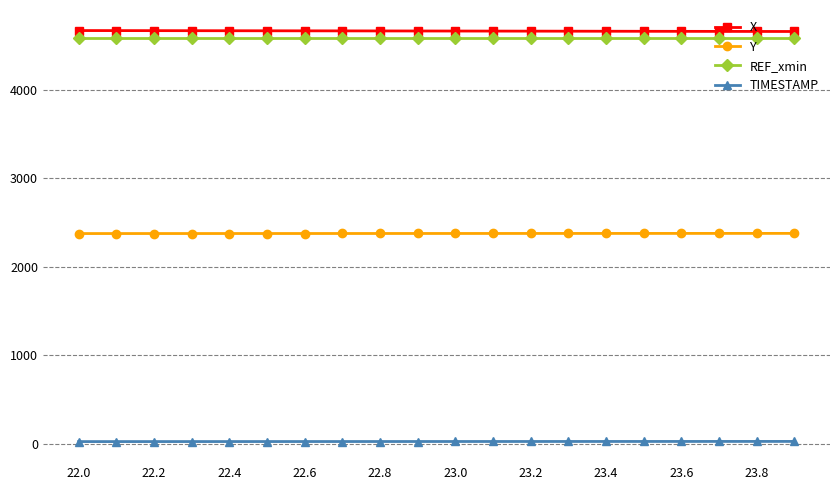

True or false: TIMESTAMP and X intersect in this chart.

False